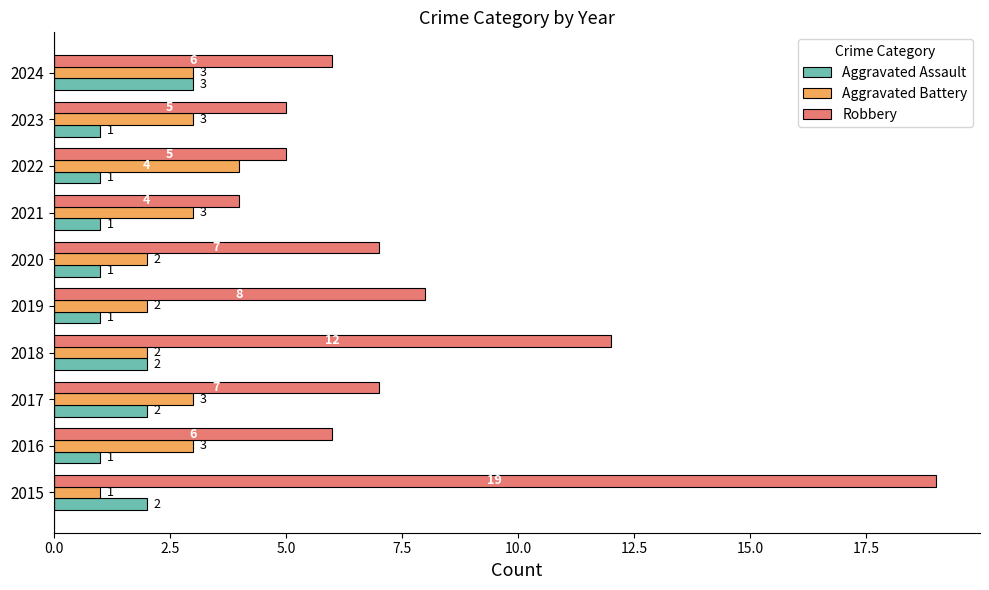

What is the maximum value for Aggravated Battery?

4